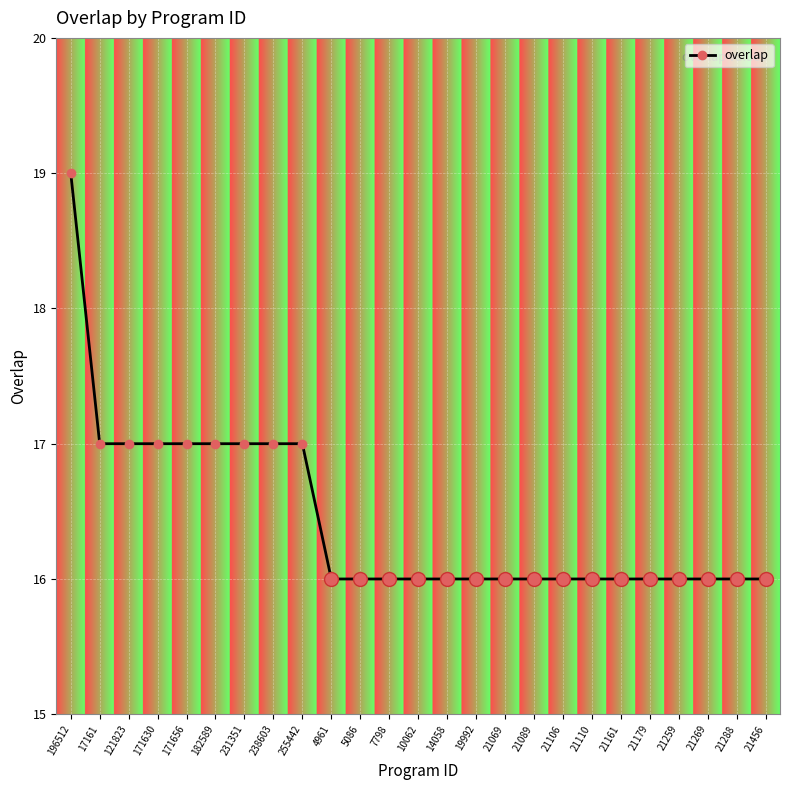

How many categories are shown in the chart?

25